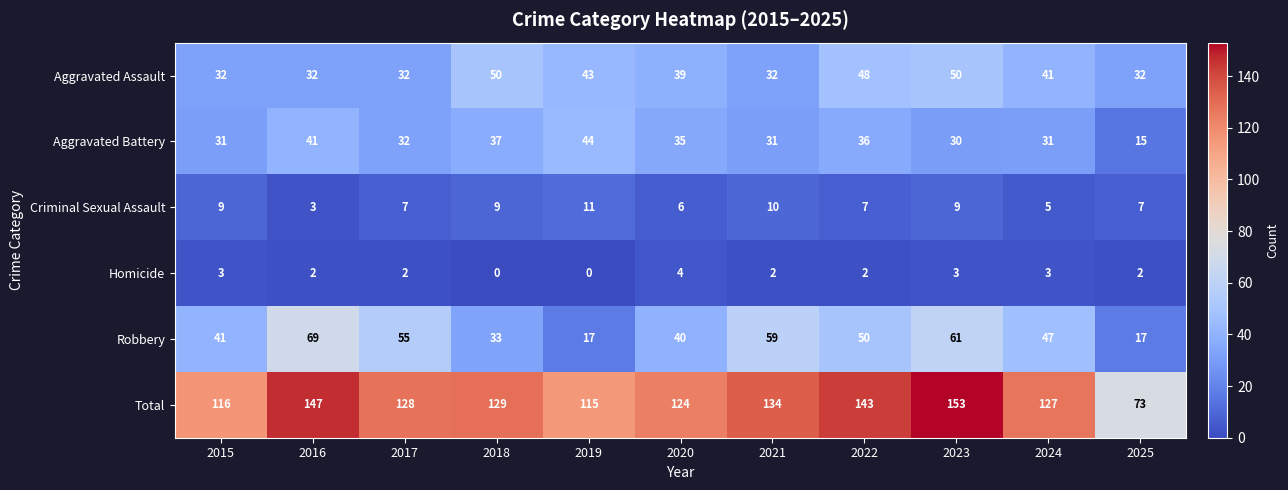

Which label corresponds to the largest value in the chart?

2023